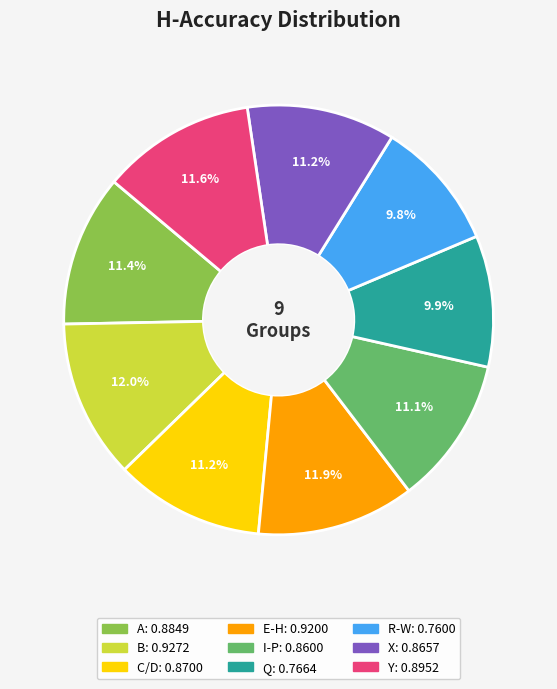

Do A and Y together represent more than half of the pie?

No